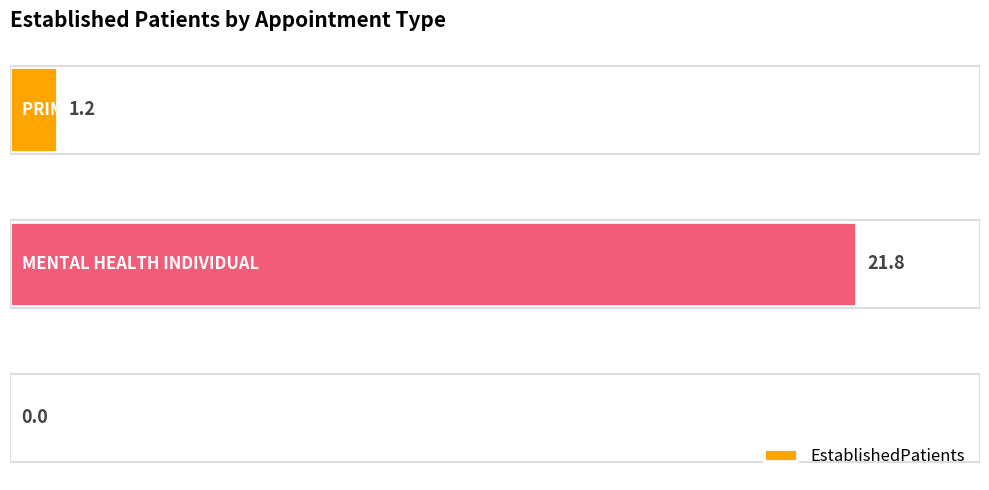

What is the maximum value shown in the chart?

21.8